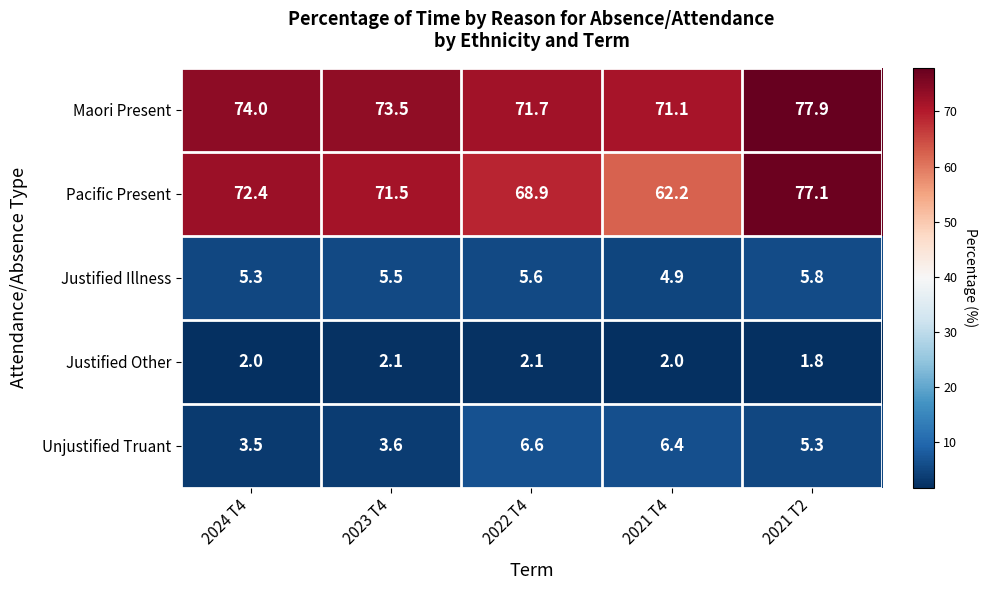

Where does the Justified Illness series first go above 5?

2024 T4